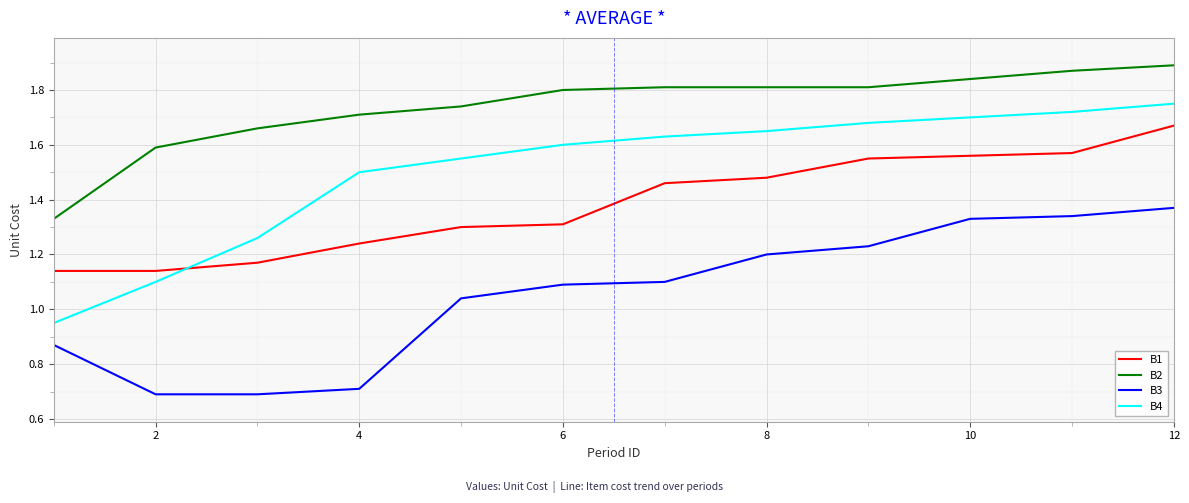

Count the number of data series in this chart.

4